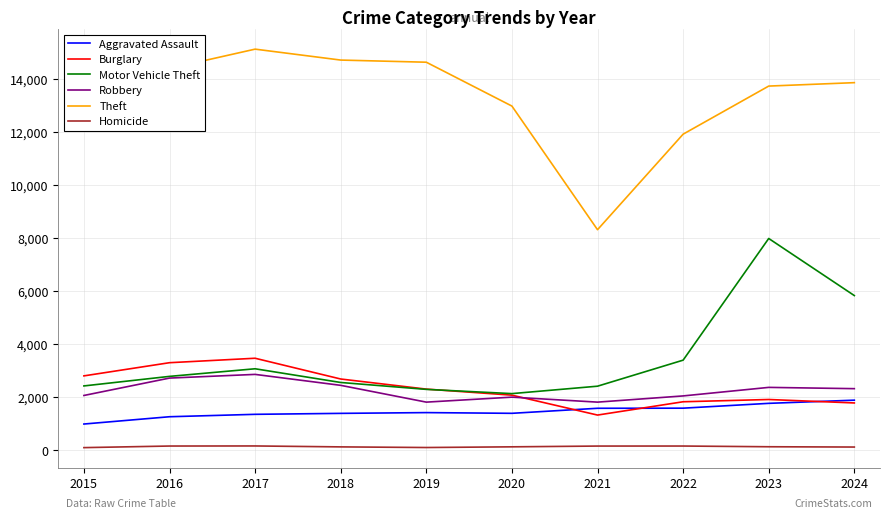

Which series has the largest total across all categories?

Theft